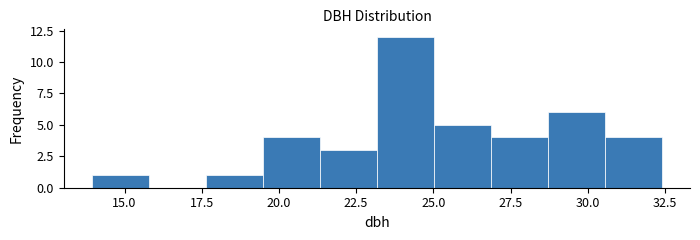

Around what value on the x-axis is the tallest bar? Give the approximate position of its centre, as read against the axis.

24.0